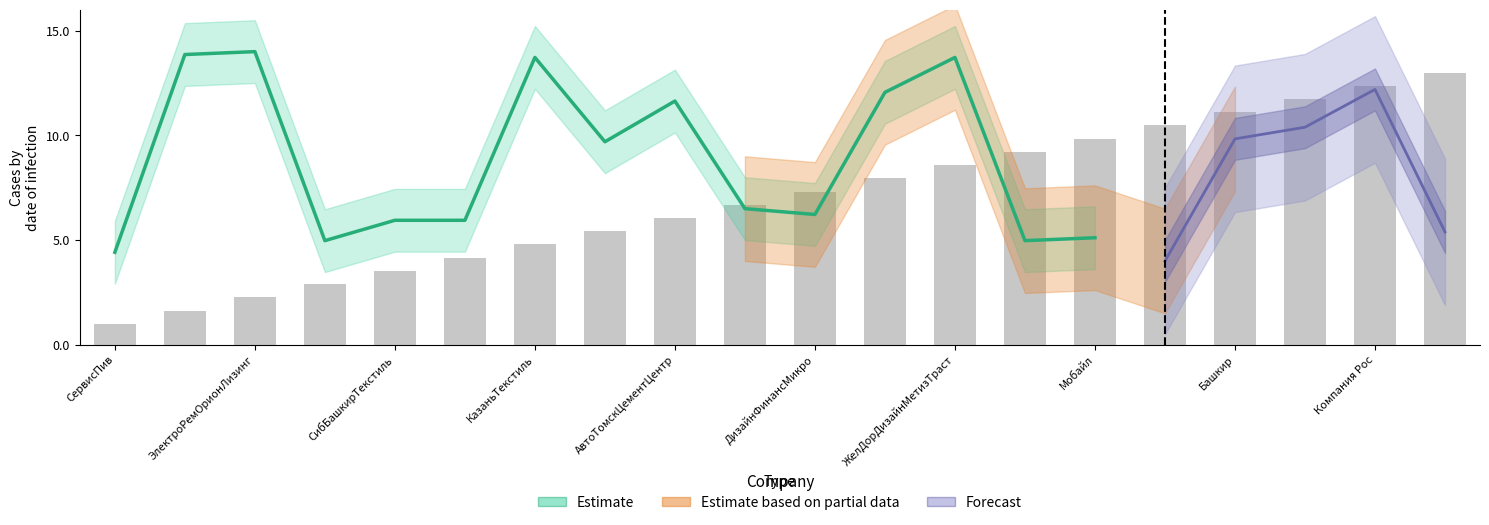

The chart shows a value of 5.1 at ЖелДорДизайнМетизТраст. True or false?

False